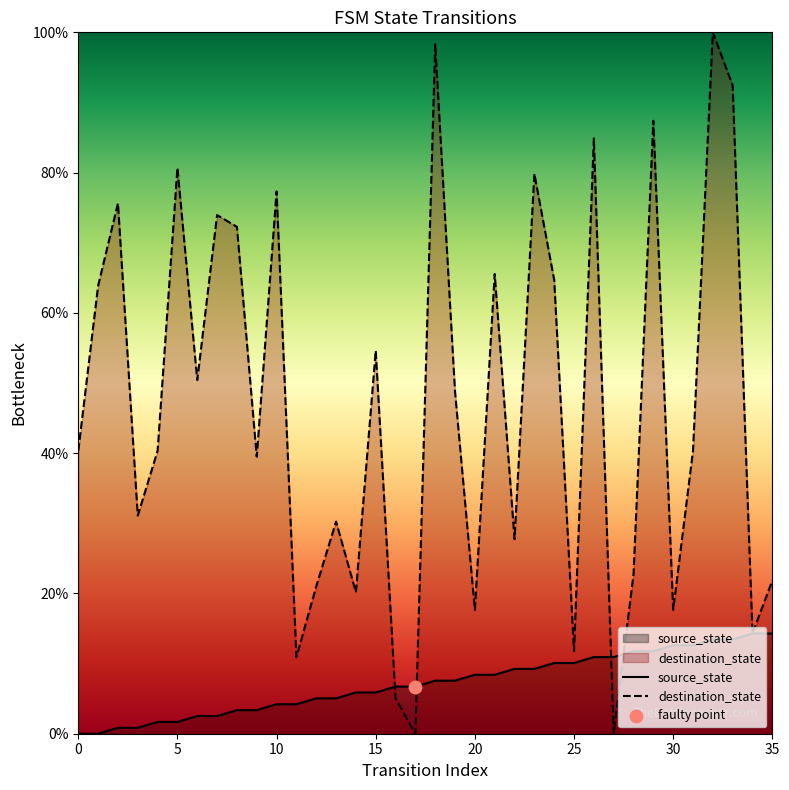

Is the value of destination_state at 25 greater than the value of source_state at 14?

Yes